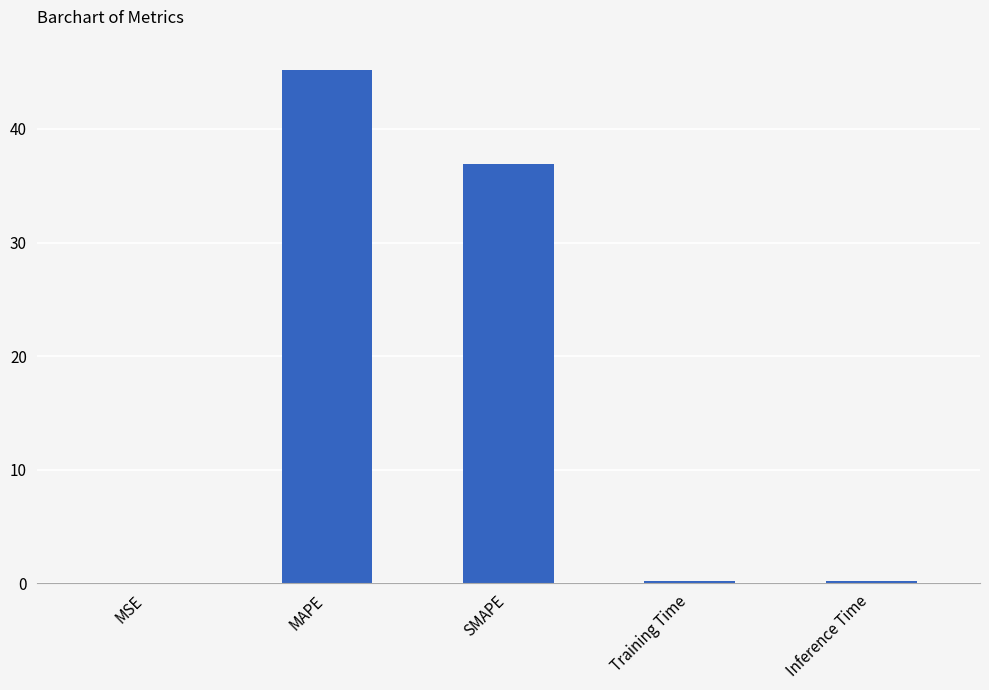

The chart shows a value of 20.0 at SMAPE. True or false?

False